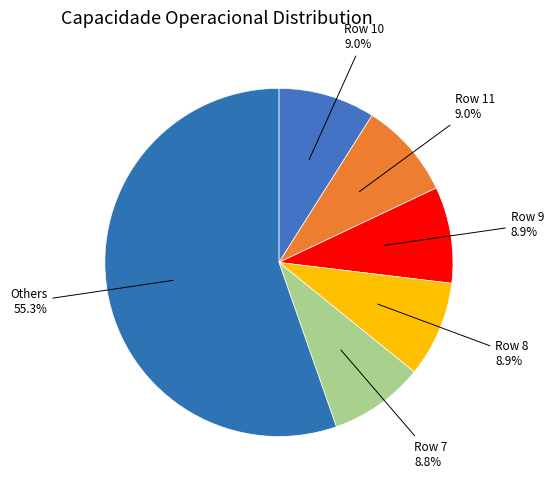

Is there a majority slice in this chart?

Yes